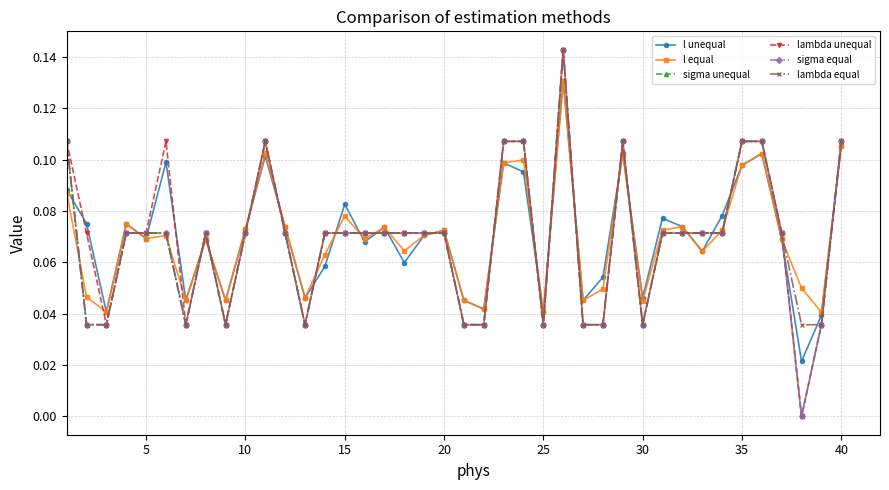

Count the sigma unequal values in the range 0 to 1.

40